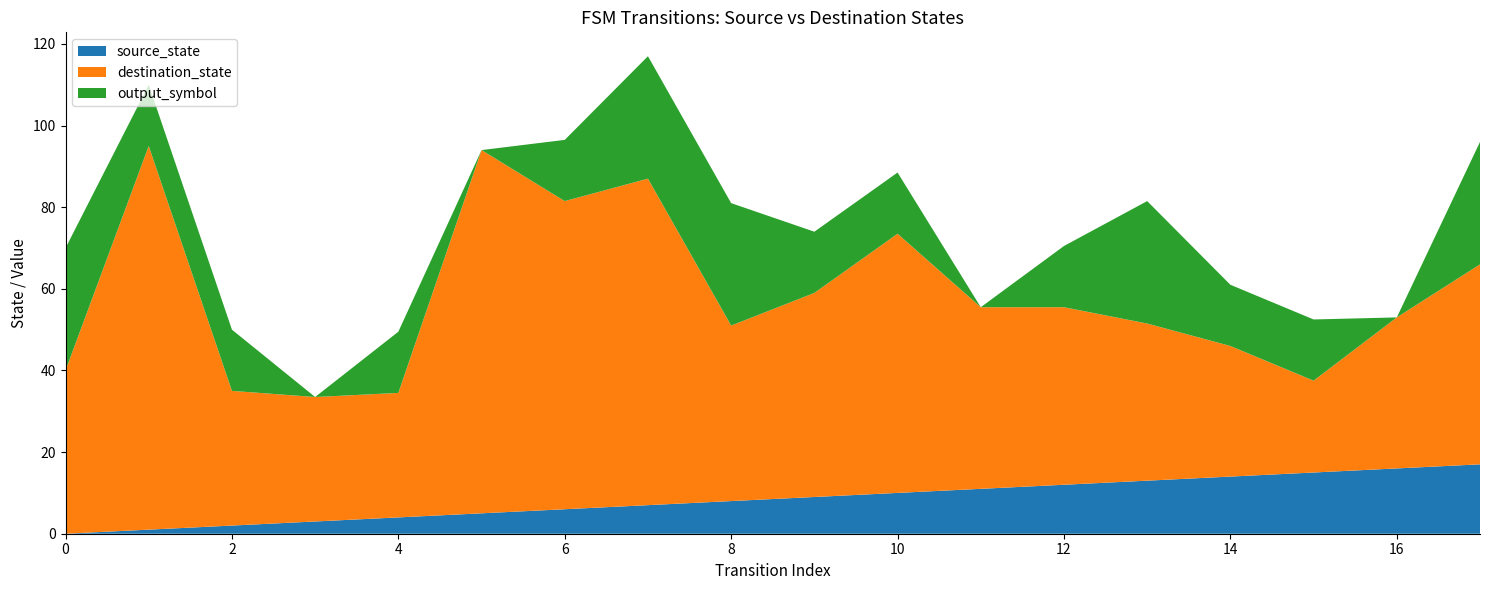

The source_state series shows 8.0 at 8. True or false?

True